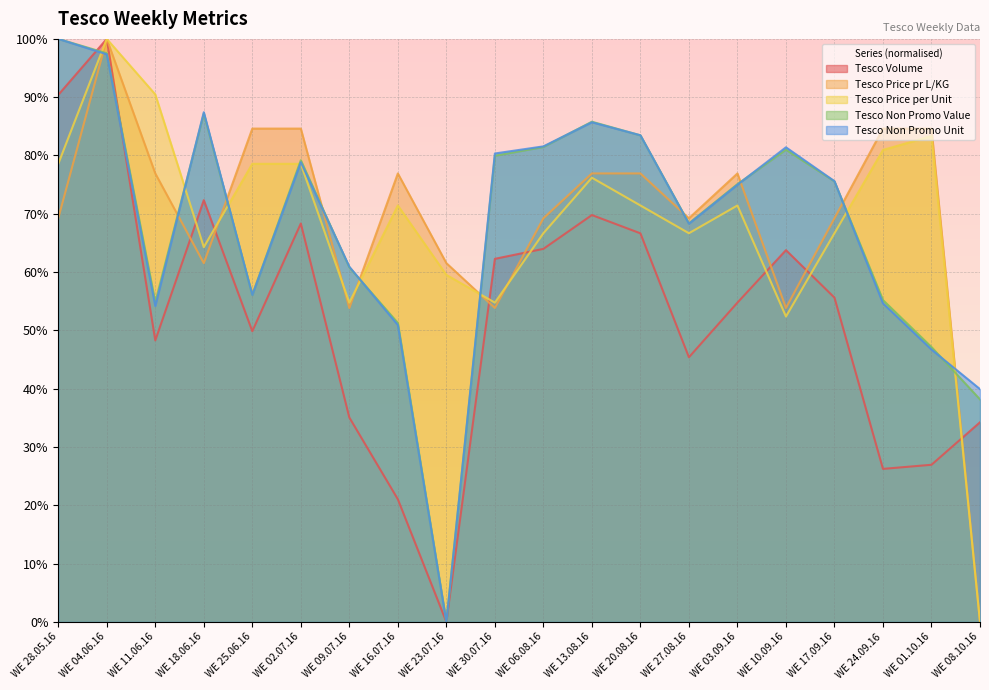

Rank the series at WE 11.06.16 from highest to lowest value.

Tesco Price per Unit, Tesco Price pr L/KG, Tesco Non Promo Value, Tesco Non Promo Unit, Tesco Volume